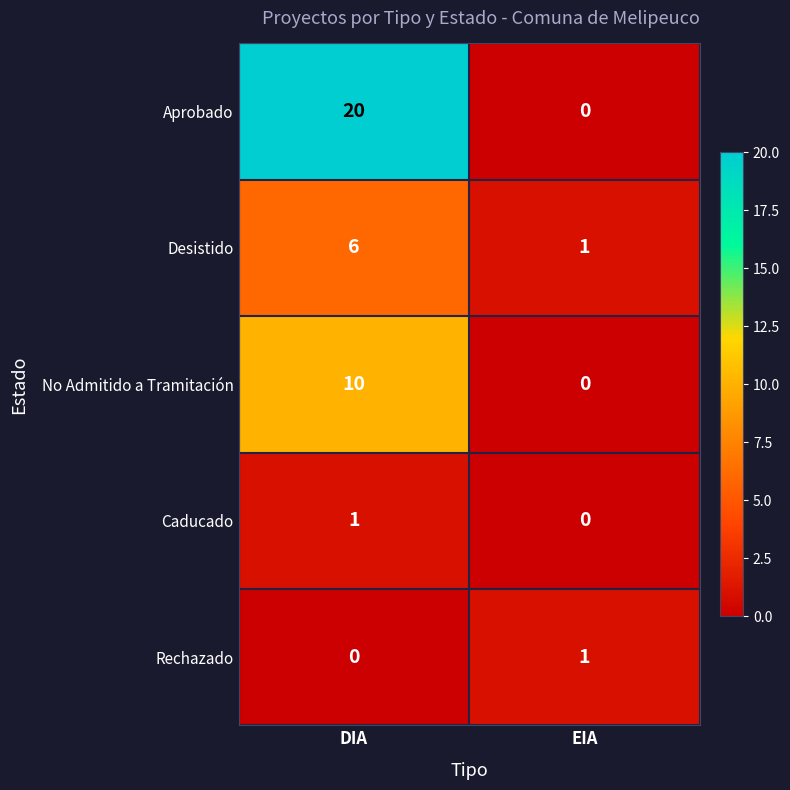

True or false: Aprobado has a value of 0 at EIA.

True